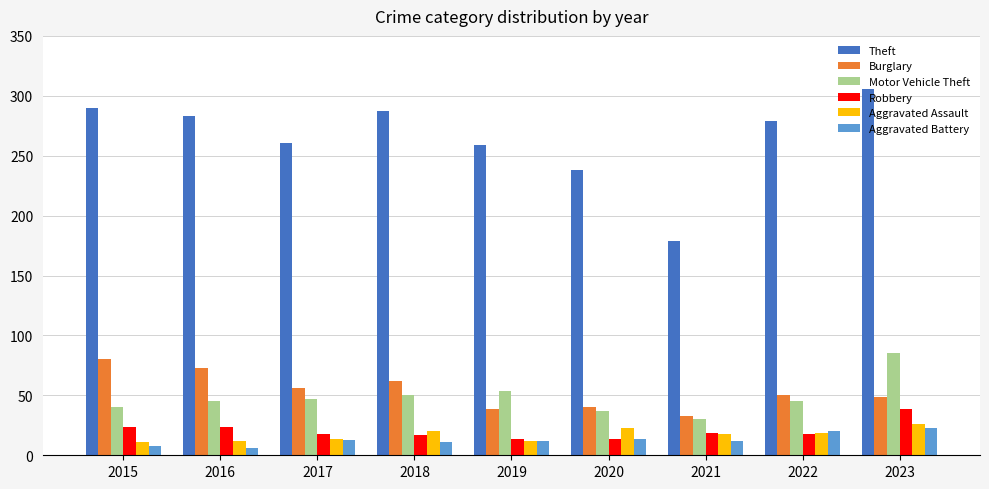

What is the value of the Aggravated Battery bar at the 8th from the left?

20